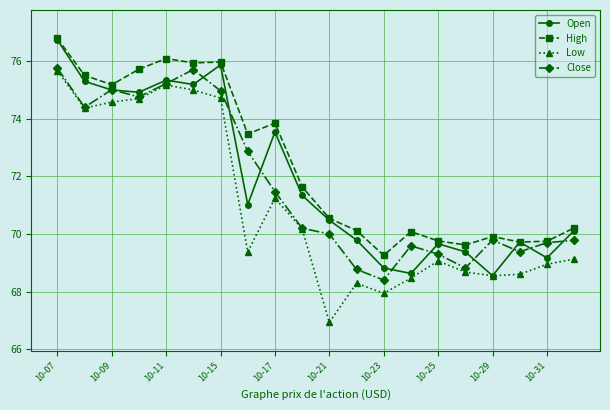

What is the value of the Open point at the 10th from the left?

71.3